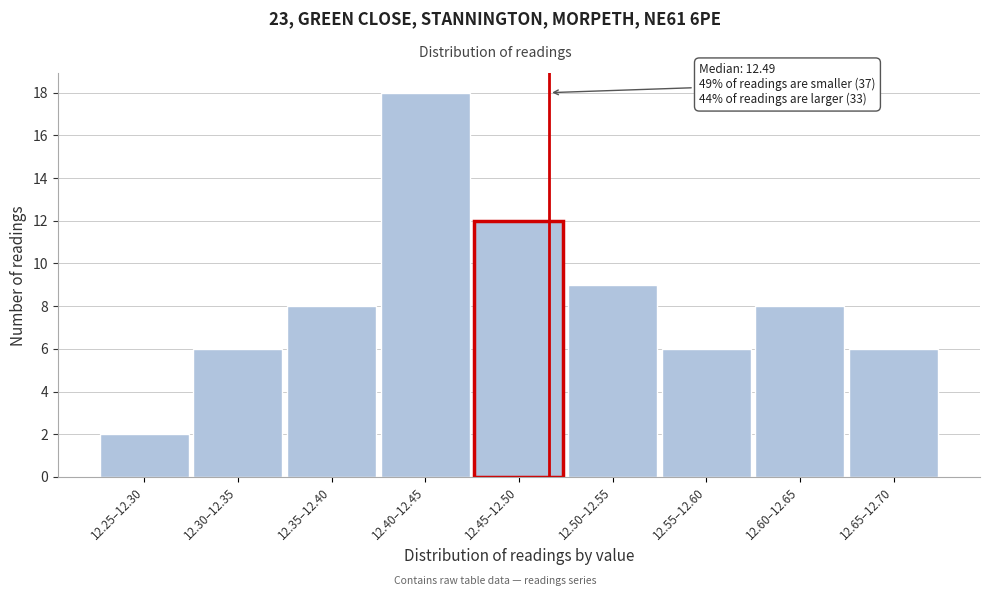

Reading left to right, what are all the values shown in this chart?

2	6	8	18	12	9	6	8	6